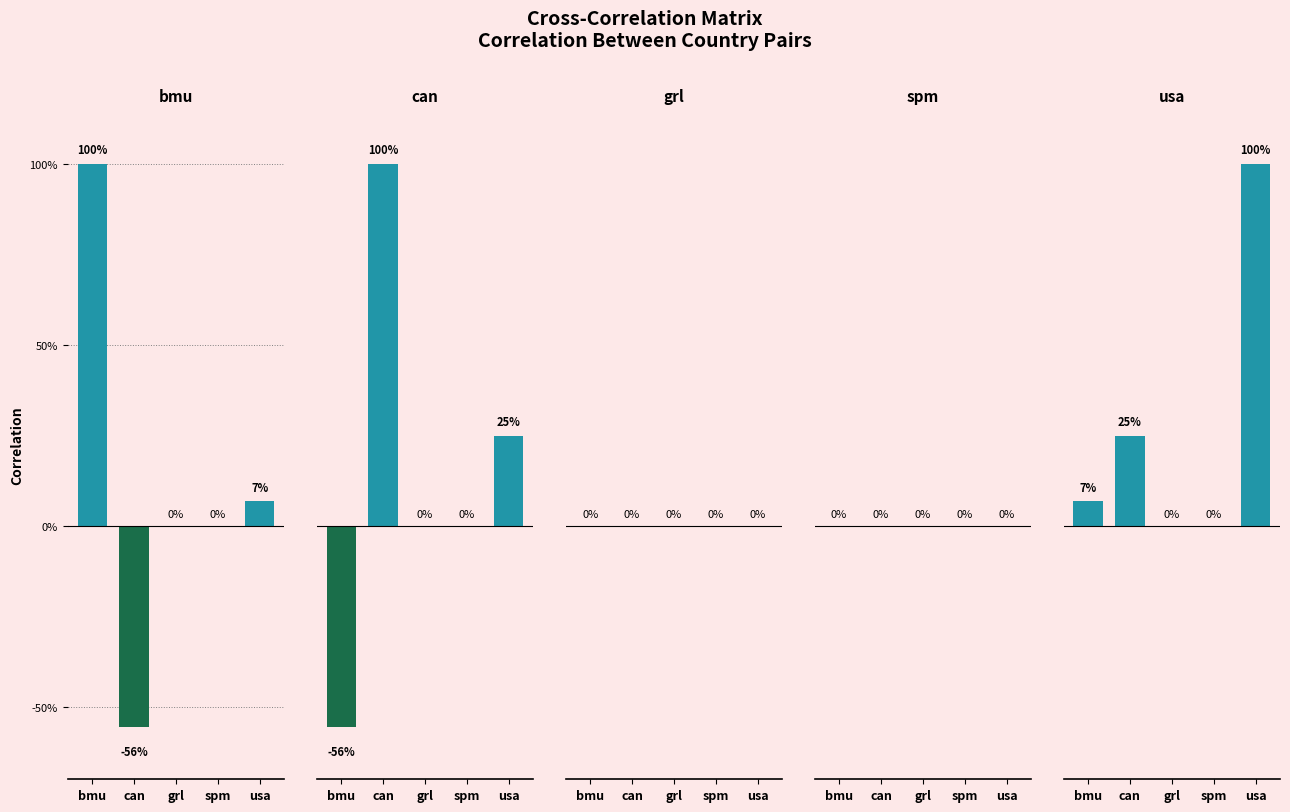

Which series has the largest range (max minus min)?

bmu